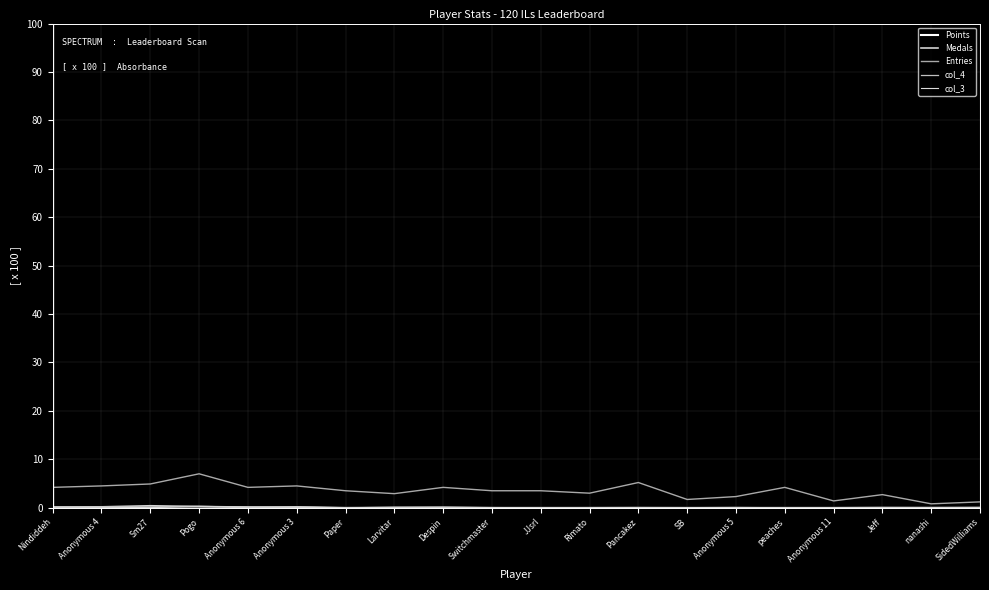

What is the label of the 12th point from the left?

Rimato